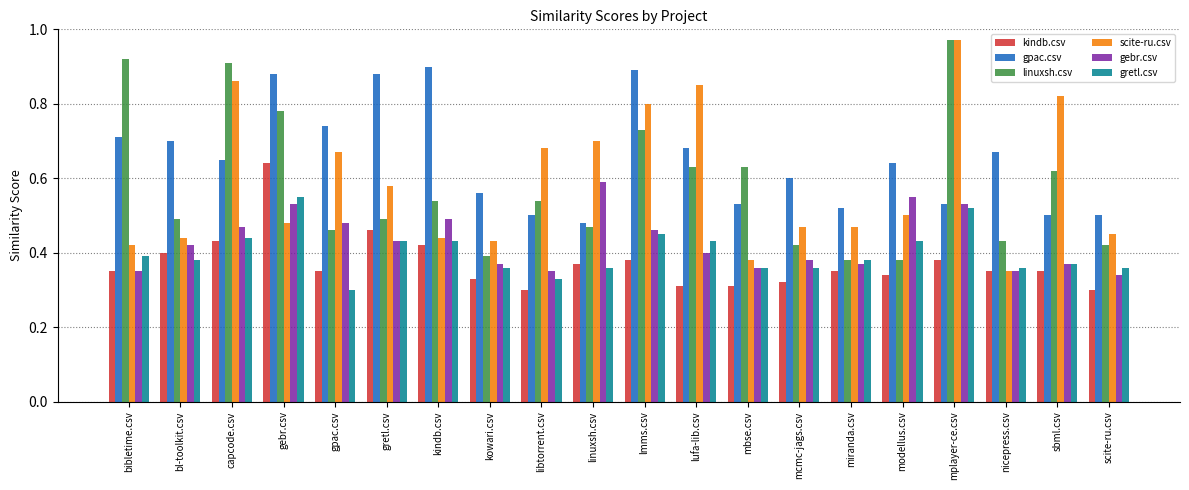

Which category has the highest value in the gretl.csv series?

gebr.csv